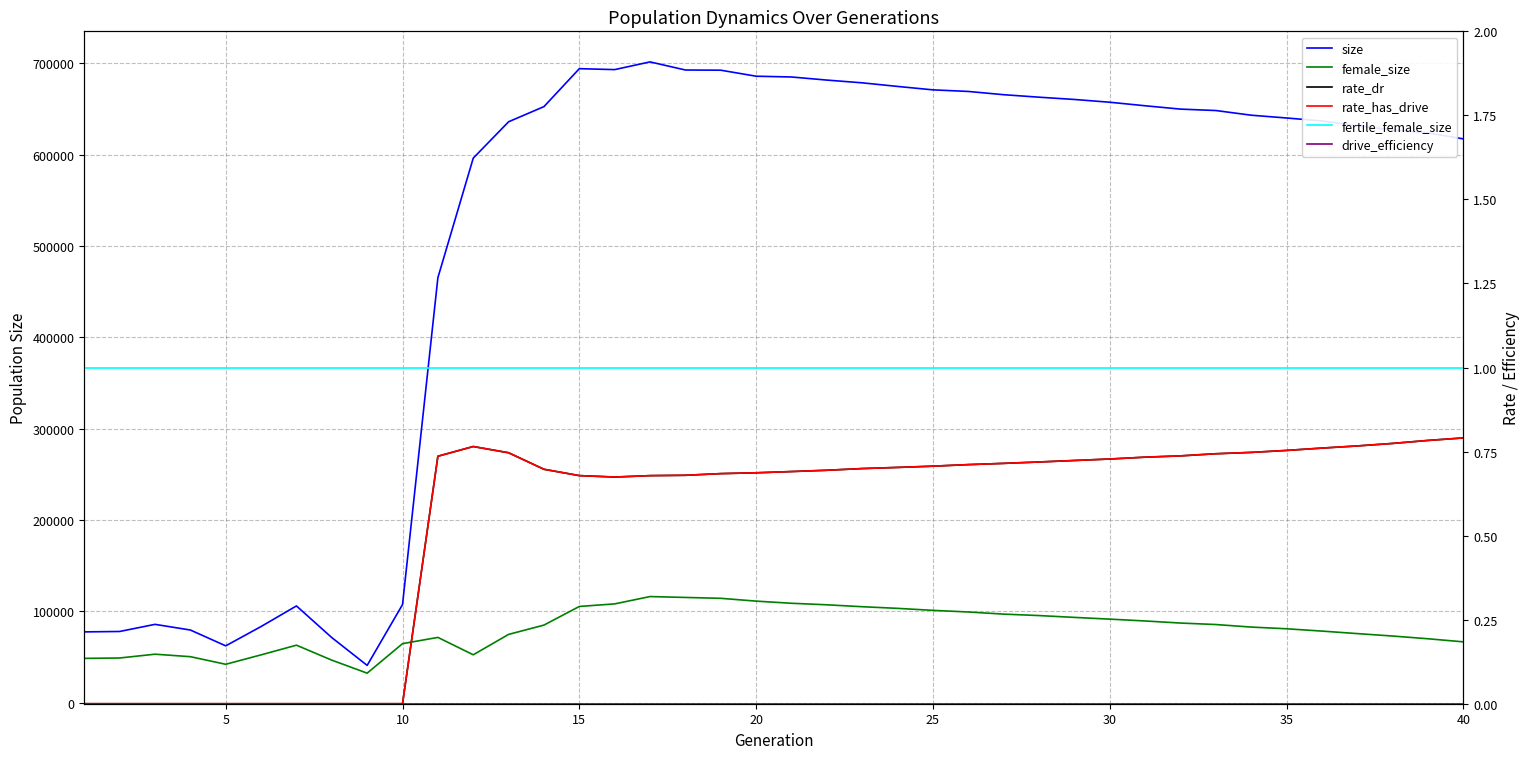

Reading left to right, extract all data points from this chart.

size: 77609.0	78064.0	85858.0	79659.0	62337.0	83482.0	106024.0	71363.0	40936.0	107497.0	465234.0	596050.0	635864.0	652445.0	693955.0	692939.0	701375.0	692498.0	692288.0	685713.0	684864.0	681468.0	678468.0	674528.0	670769.0	669042.0	665479.0	662749.0	660264.0	657225.0	653368.0	649698.0	648159.0	643040.0	639995.0	636738.0	631443.0	627052.0	623747.0	617125.0
female_size: 48632.0	49042.0	53205.0	50484.0	42170.0	52472.0	63071.0	46674.0	32450.0	64730.0	71579.0	52556.0	74872.0	85056.0	105447.0	108262.0	116279.0	115304.0	114346.0	111280.0	108929.0	107262.0	105161.0	103360.0	101174.0	99387.0	97062.0	95476.0	93471.0	91579.0	89562.0	87285.0	85666.0	82888.0	81023.0	78484.0	75744.0	73071.0	70090.0	66706.0
rate_dr: 0.0	0.0	0.0	0.0	0.0	0.0	0.0	0.0	0.0	0.0	0.7	0.8	0.7	0.7	0.7	0.7	0.7	0.7	0.7	0.7	0.7	0.7	0.7	0.7	0.7	0.7	0.7	0.7	0.7	0.7	0.7	0.7	0.7	0.7	0.8	0.8	0.8	0.8	0.8	0.8
rate_has_drive: 0.0	0.0	0.0	0.0	0.0	0.0	0.0	0.0	0.0	0.0	0.7	0.8	0.7	0.7	0.7	0.7	0.7	0.7	0.7	0.7	0.7	0.7	0.7	0.7	0.7	0.7	0.7	0.7	0.7	0.7	0.7	0.7	0.7	0.7	0.8	0.8	0.8	0.8	0.8	0.8
fertile_female_size: 1.0	1.0	1.0	1.0	1.0	1.0	1.0	1.0	1.0	1.0	1.0	1.0	1.0	1.0	1.0	1.0	1.0	1.0	1.0	1.0	1.0	1.0	1.0	1.0	1.0	1.0	1.0	1.0	1.0	1.0	1.0	1.0	1.0	1.0	1.0	1.0	1.0	1.0	1.0	1.0
drive_efficiency: 0.0	0.0	0.0	0.0	0.0	0.0	0.0	0.0	0.0	0.0	0.0	0.0	0.0	0.0	0.0	0.0	0.0	0.0	0.0	0.0	0.0	0.0	0.0	0.0	0.0	0.0	0.0	0.0	0.0	0.0	0.0	0.0	0.0	0.0	0.0	0.0	0.0	0.0	0.0	0.0